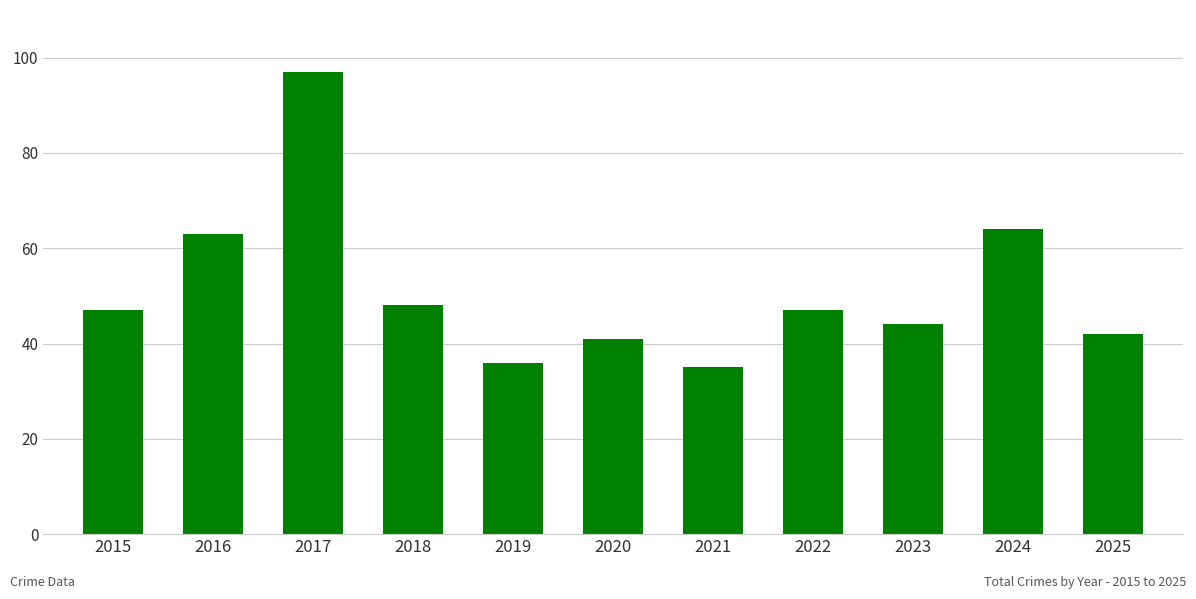

What is the difference between the values at 2023 and 2021?

9